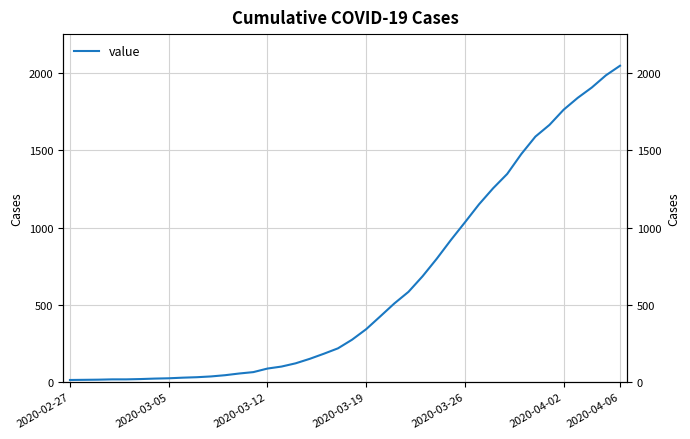

What position from the left is 24?

25